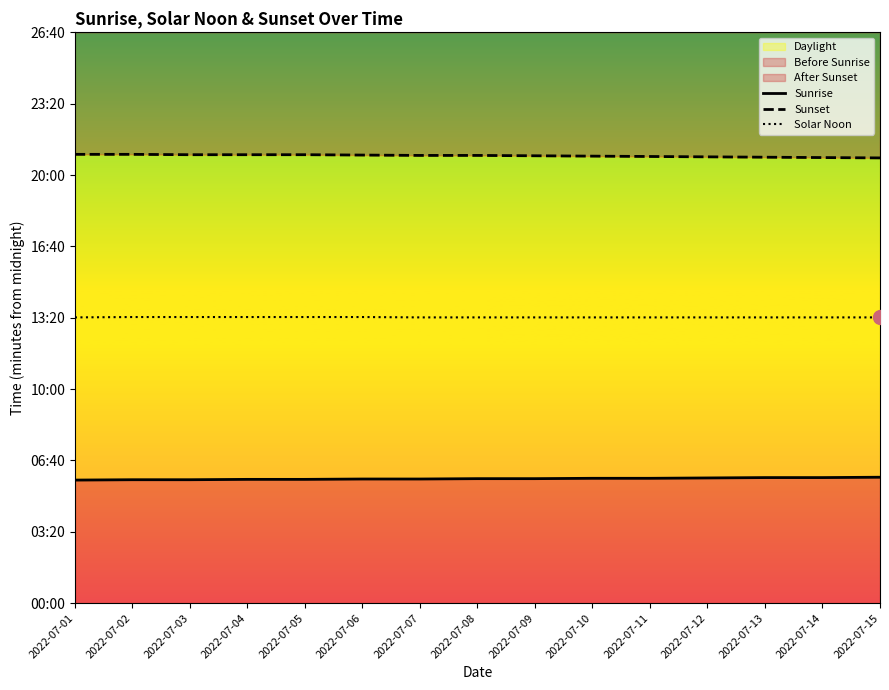

Which series has the largest total across all categories?

Sunset